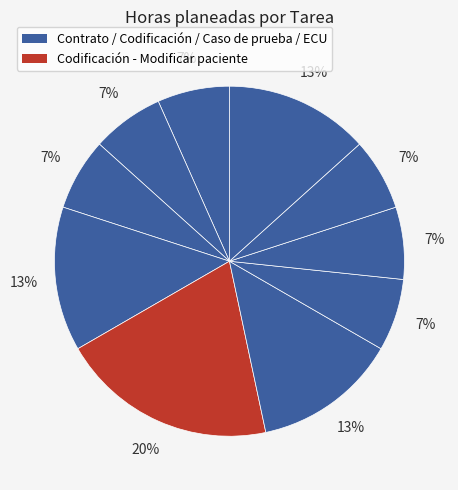

How many segments does this pie chart have?

10